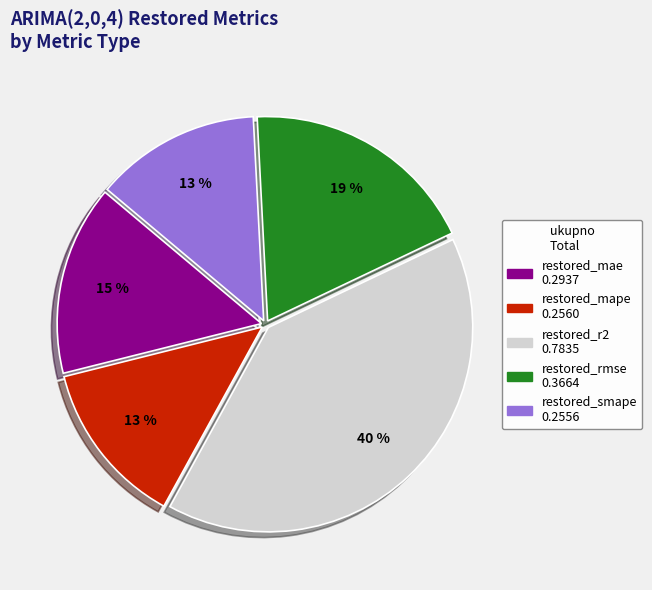

What is the largest slice in the pie chart?

restored_r2